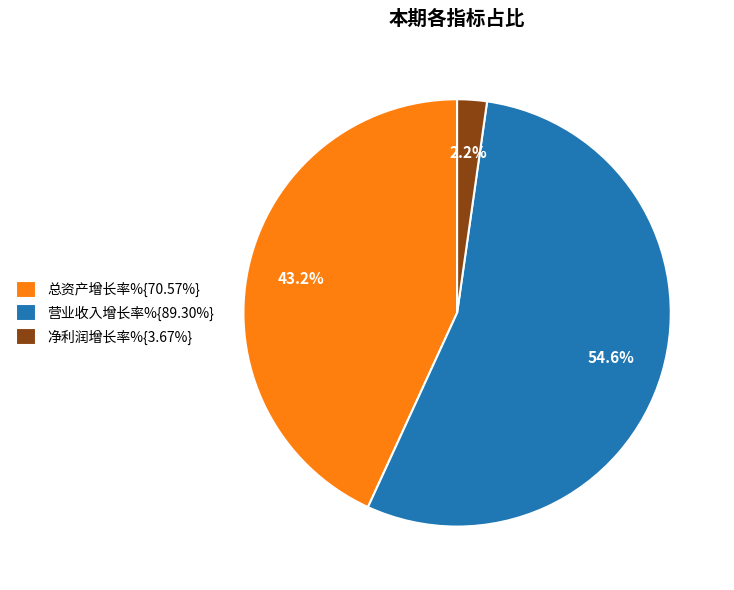

Is there a majority slice in this chart?

Yes